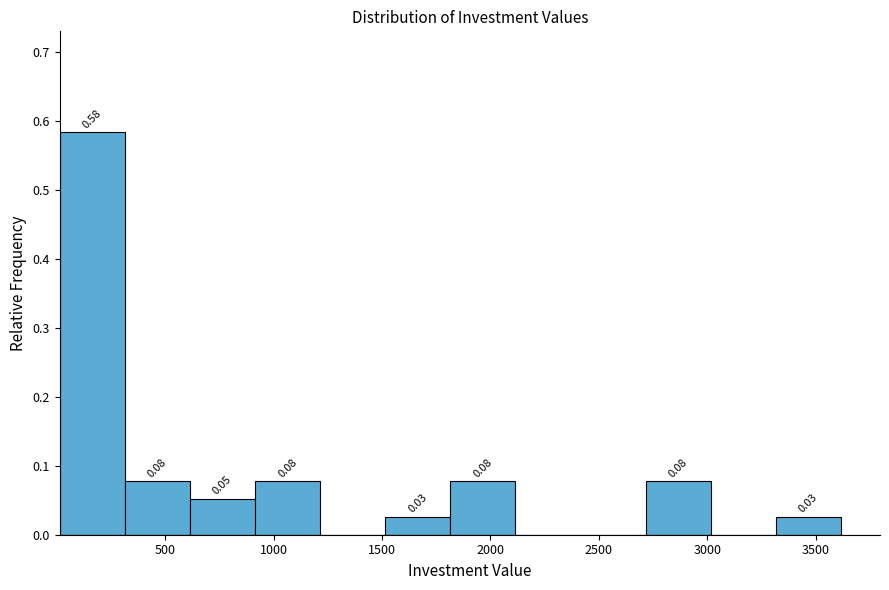

Which range on the x-axis has the tallest bar?

0 to 300